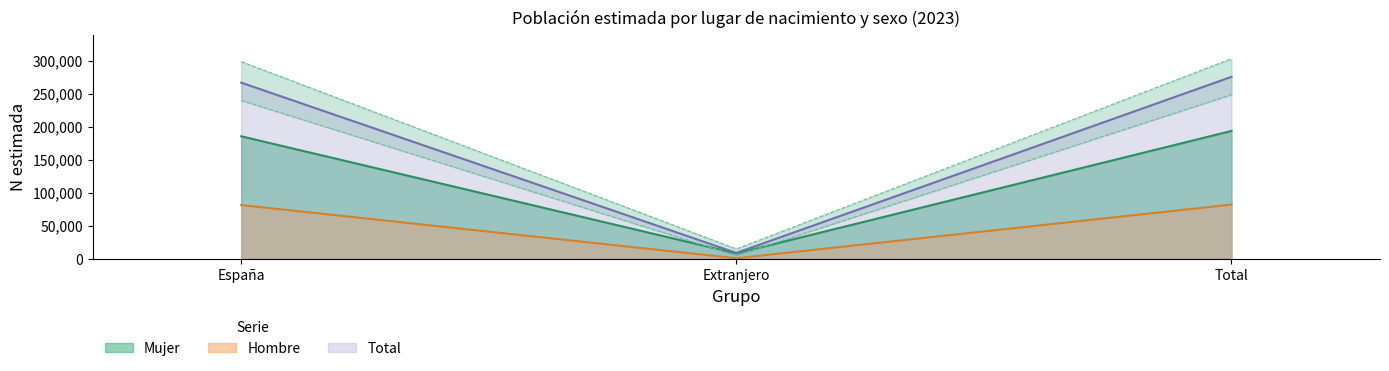

Which series has the largest total across all categories?

IC 95% superior - Total